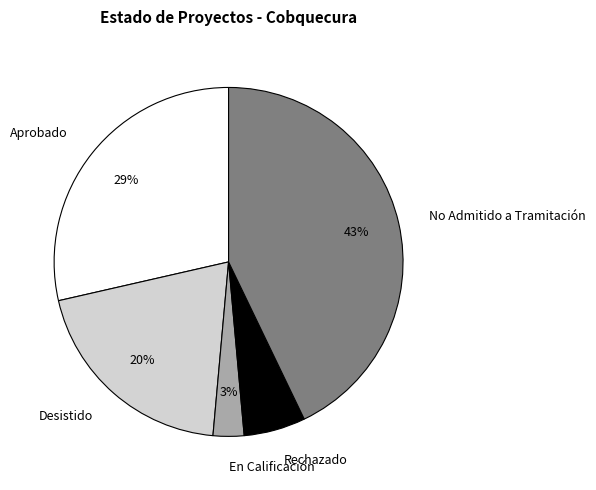

The Rechazado slice represents 29% of the pie. True or false?

False